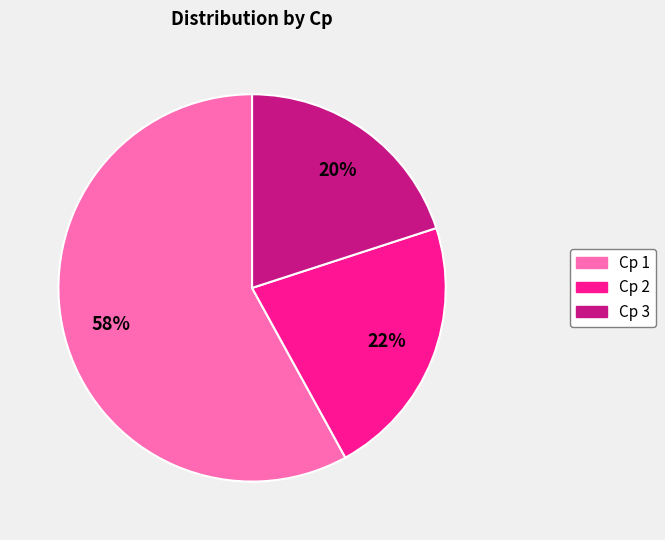

Is there a majority slice in this chart?

Yes